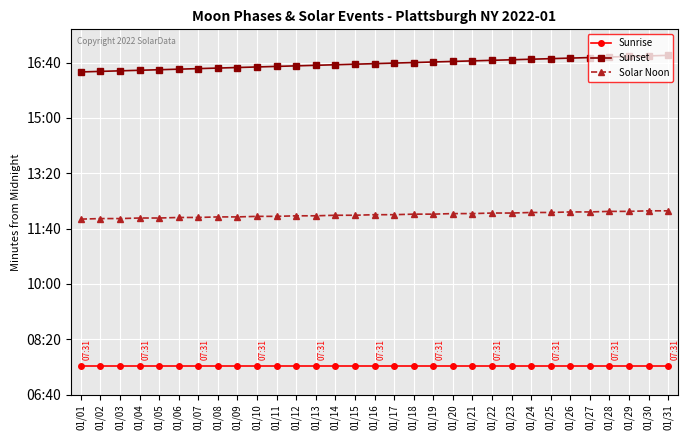

True or false: Solar Noon and Sunset intersect in this chart.

False